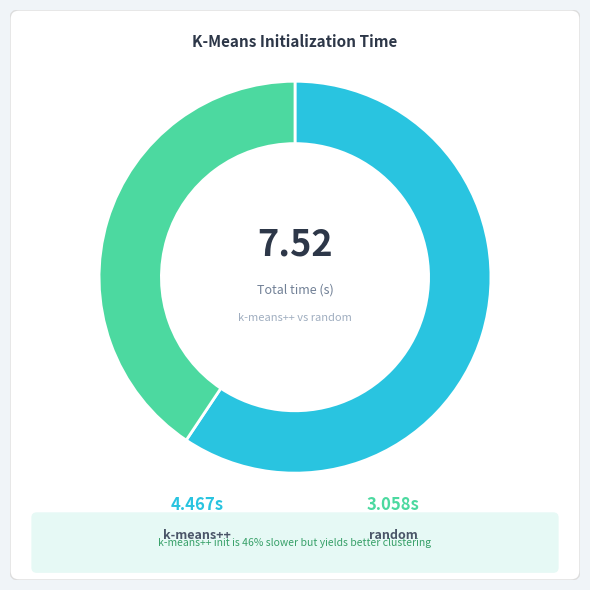

What is the change in value from kmeans_k-means++ to kmeans_random?

-1.4